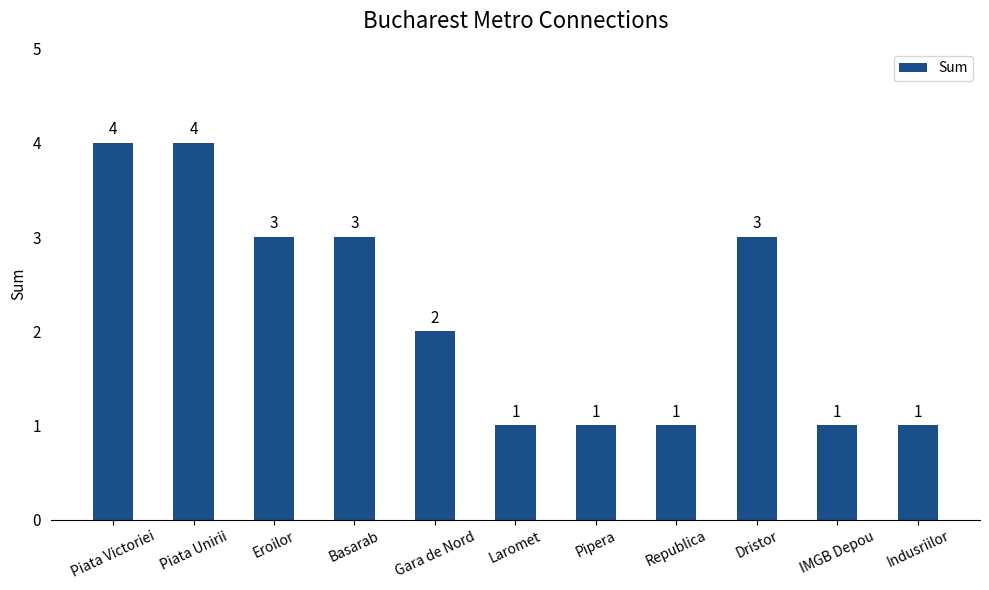

What is the maximum value shown in the chart?

4